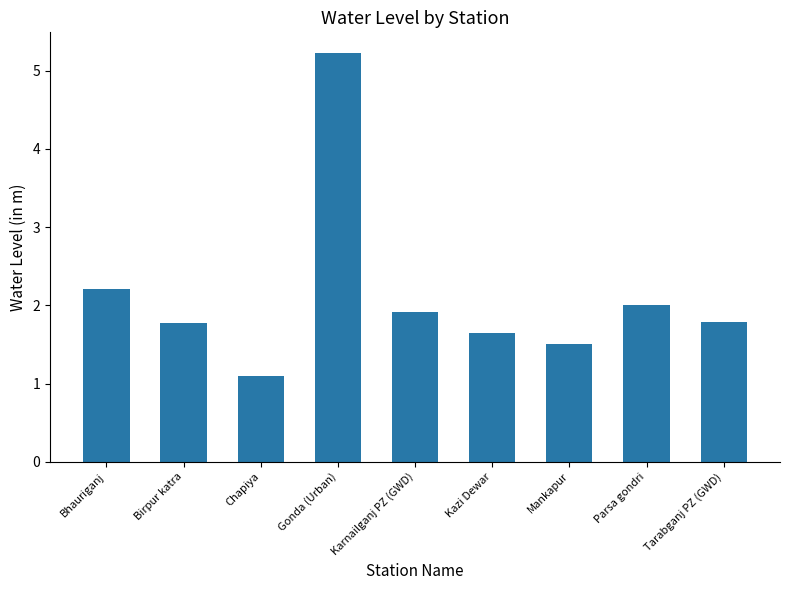

What is the difference between the maximum and minimum values?

4.1